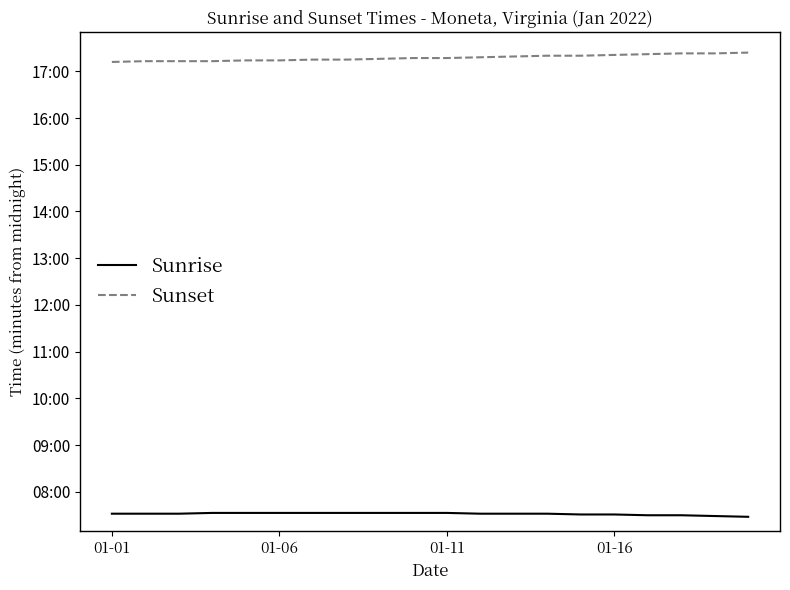

At how many categories does at least one series exceed 565?

20